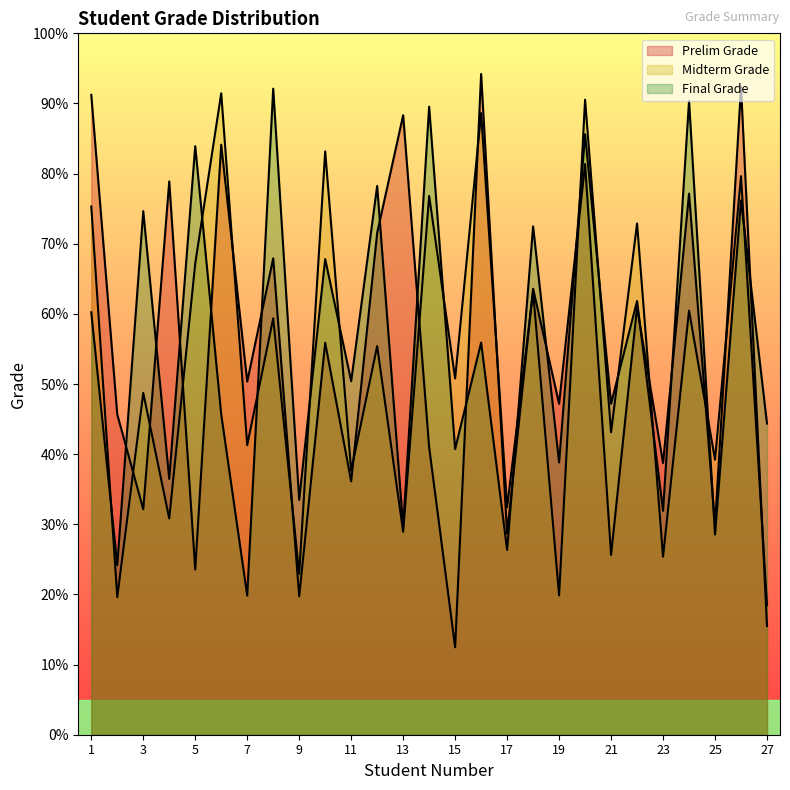

Is the value of Final Grade at 7 greater than the value of Midterm Grade at 19?

No